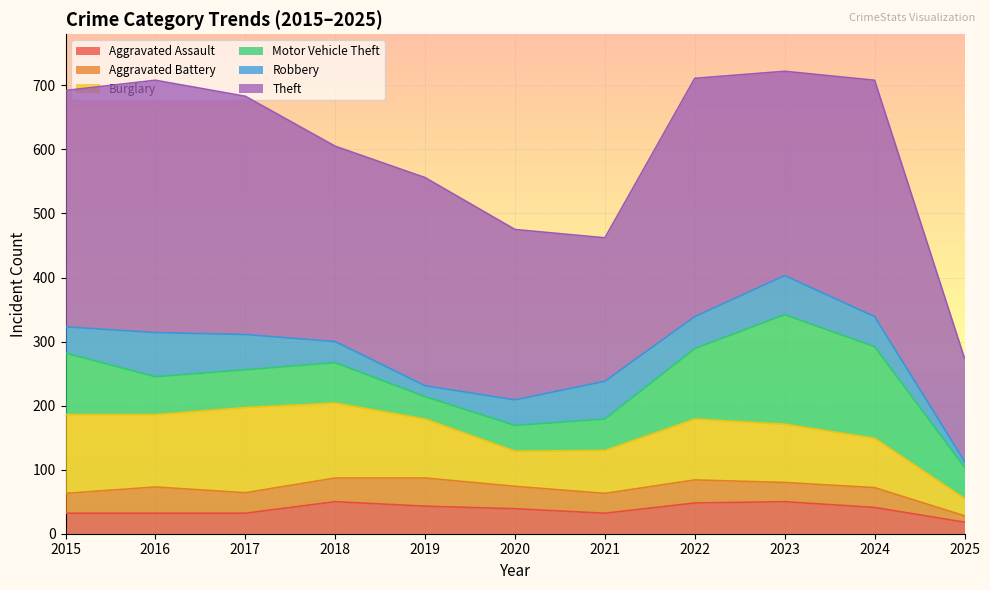

How many lines are shown in the chart?

6